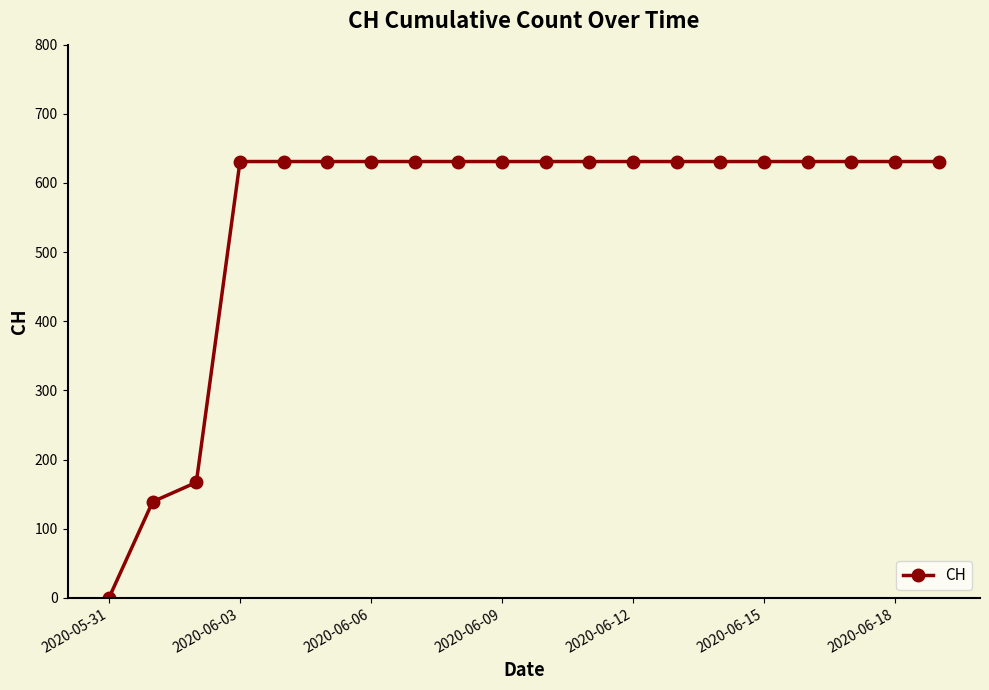

What is the value of the 9th point from the left?

631